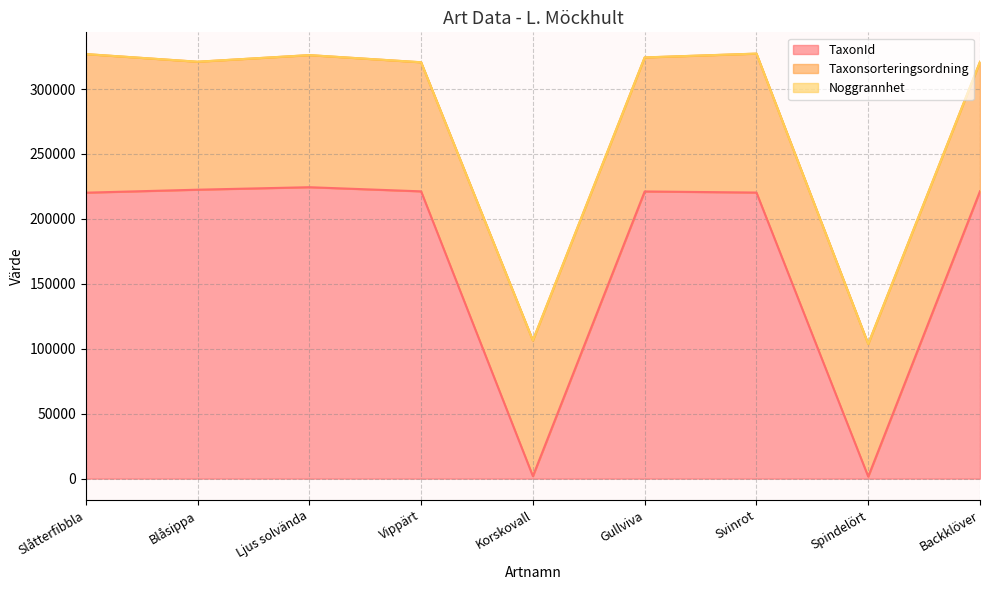

What is the lowest value of the TaxonId series?

1560